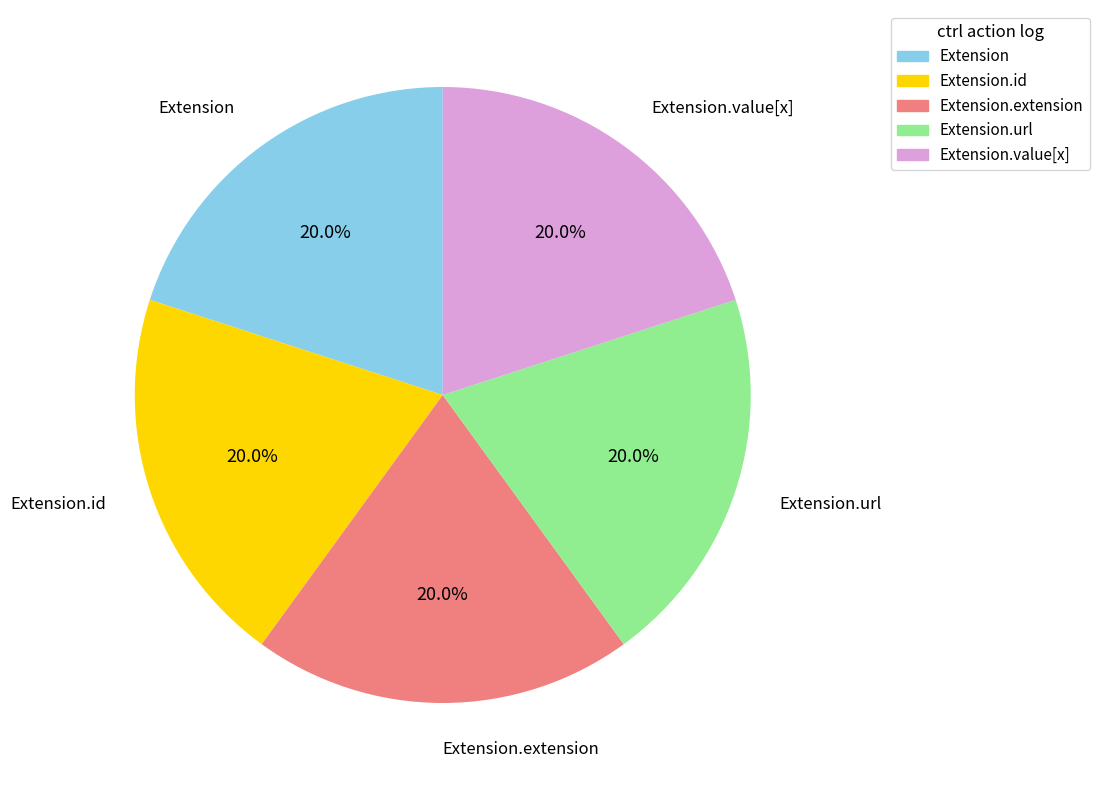

Does Extension.value[x] account for over 50% of the chart?

No